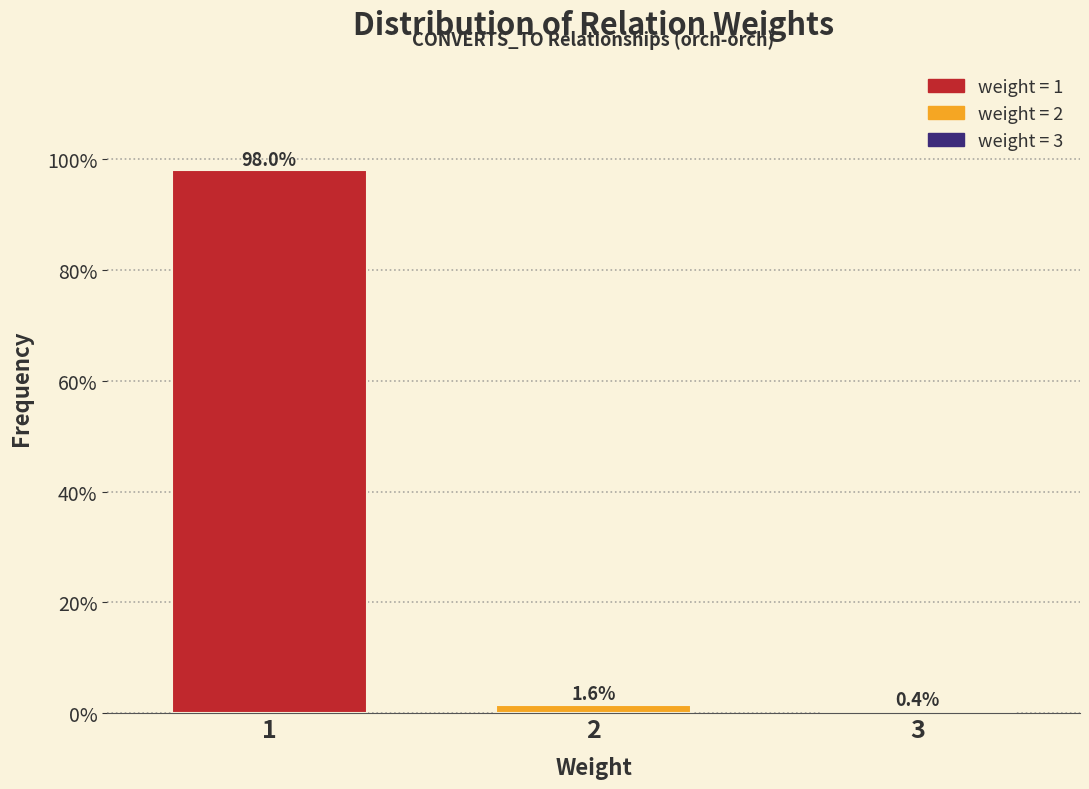

Reading right to left, what are all the values shown in this chart?

3=0.4	2=1.6	1=98.0